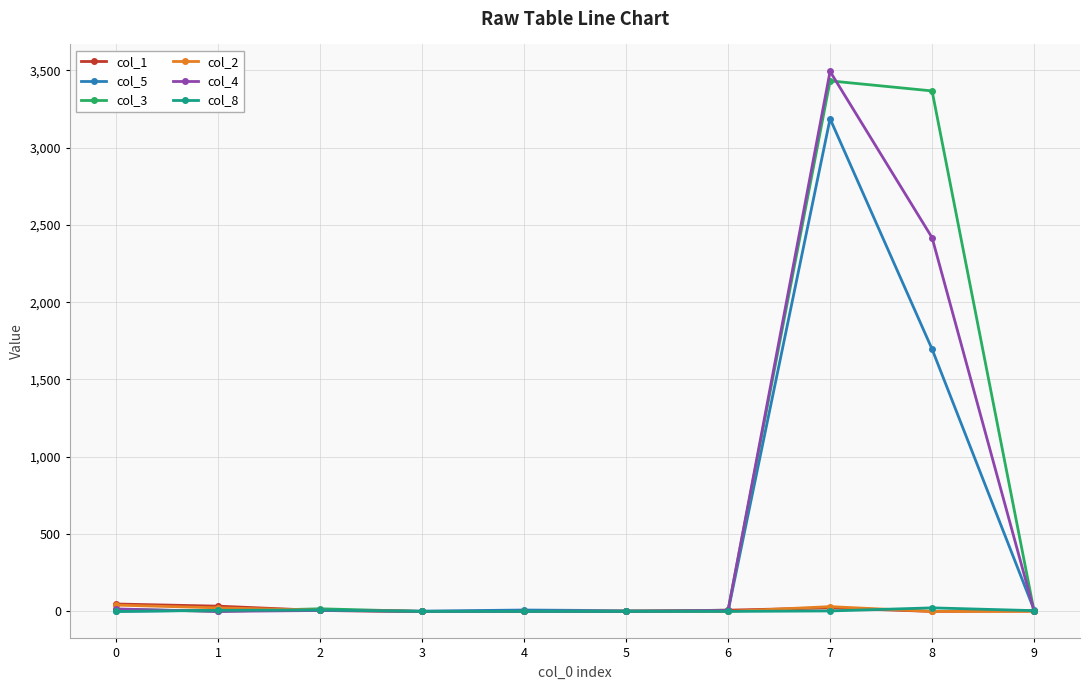

What is the maximum value shown in the chart?

3492